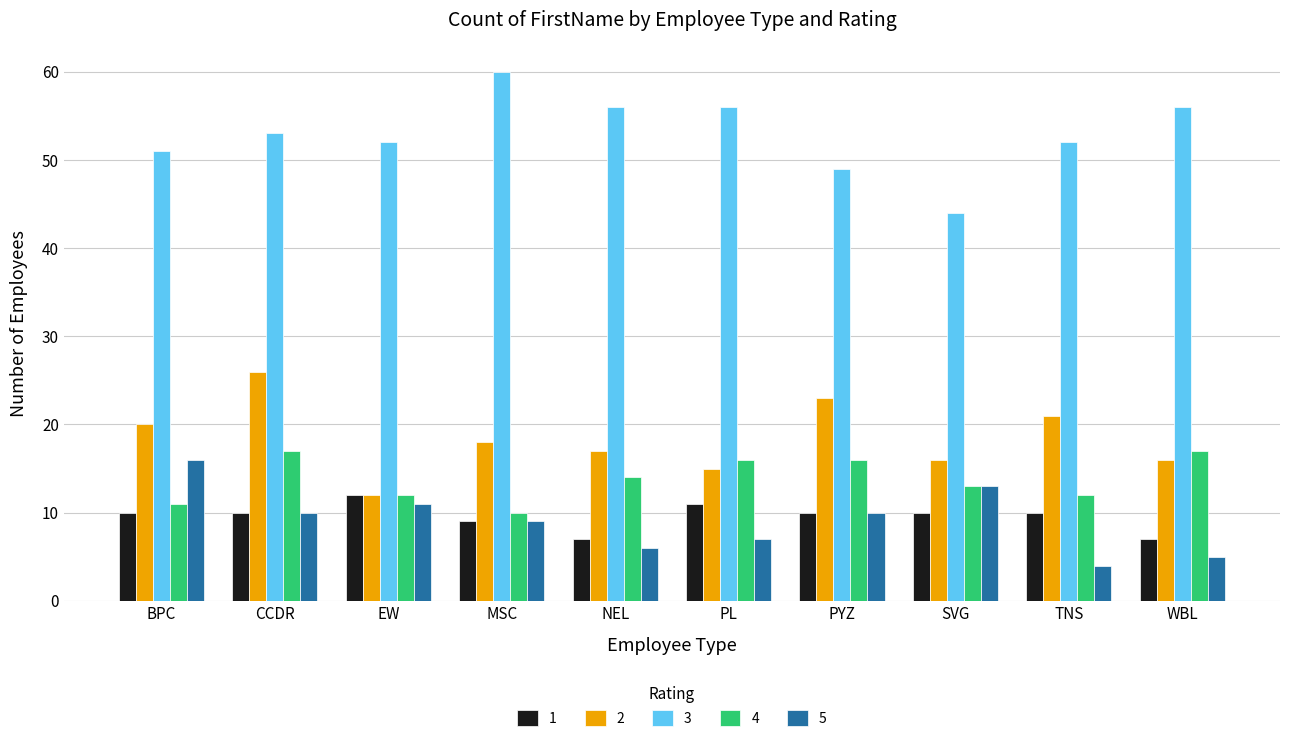

How many distinct data groups are displayed?

5